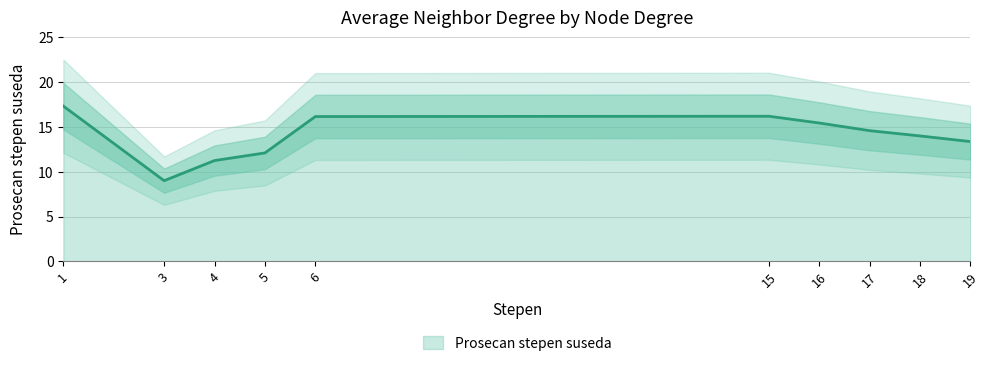

Which label corresponds to the largest value in the chart?

1